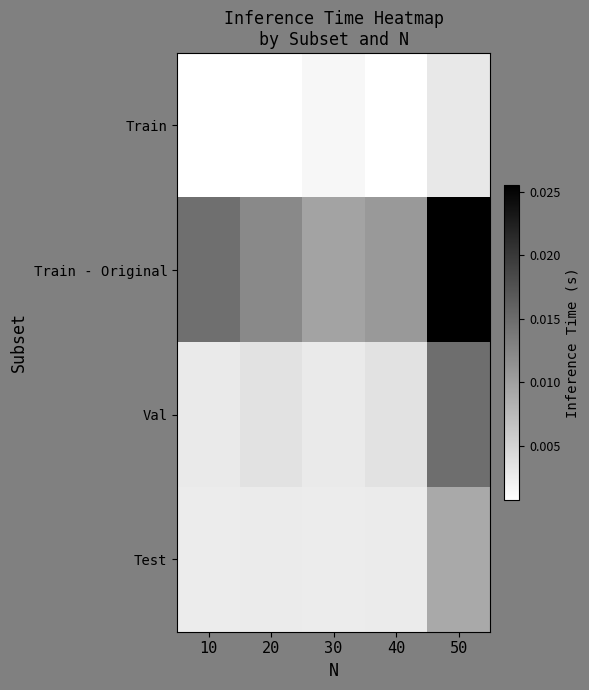

At which category is the sum across all series the highest?

50